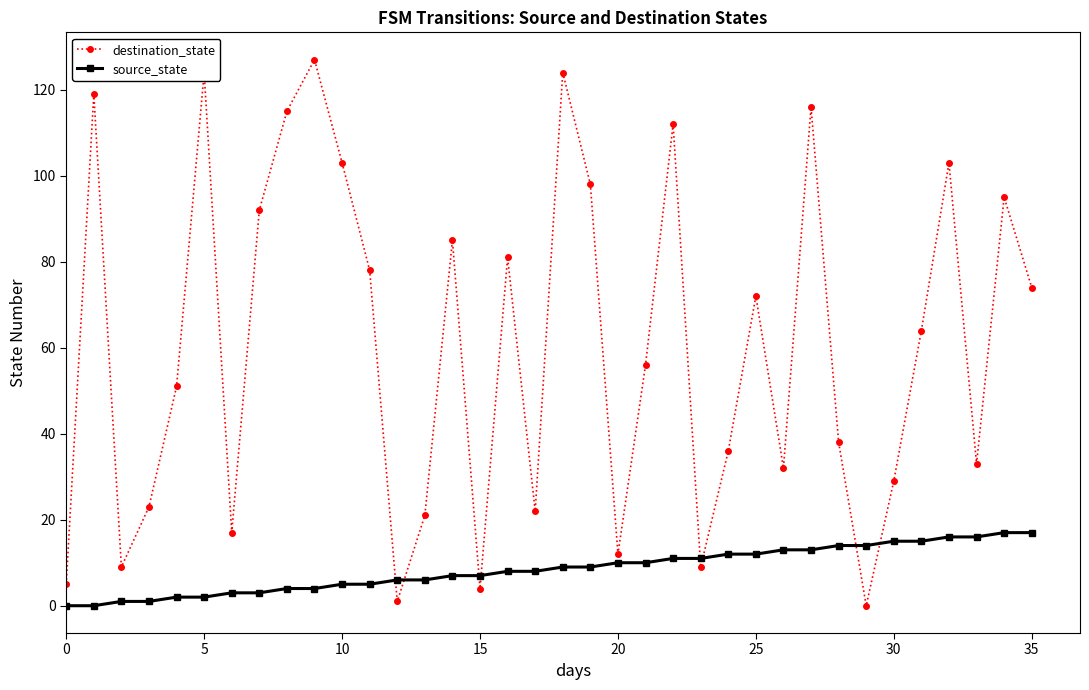

How many interior local peaks does the destination_state series have?

11